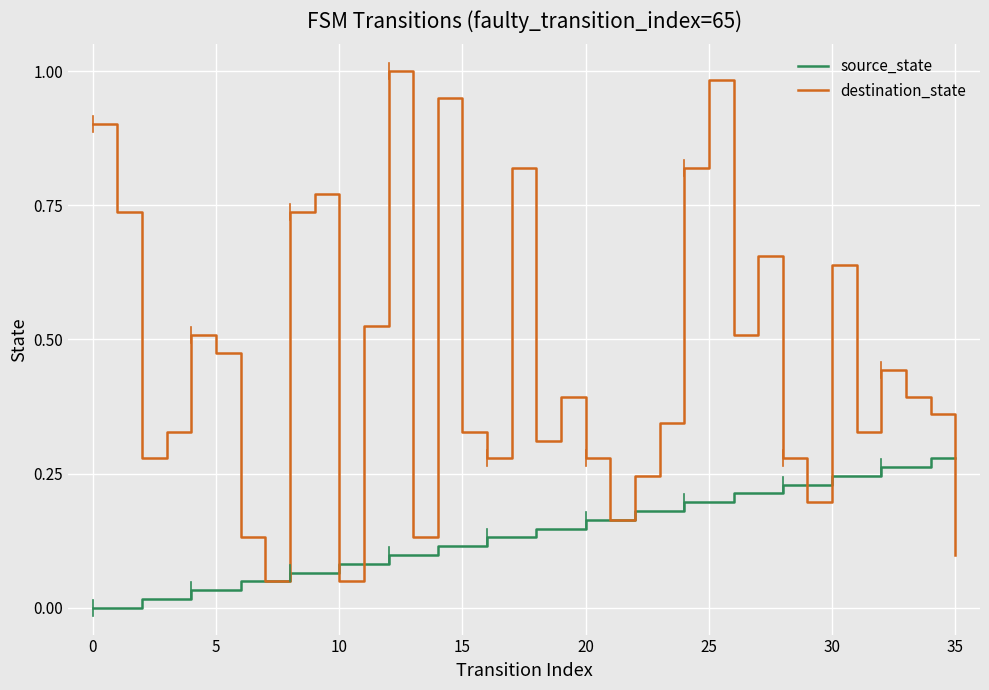

Which series has the largest range (max minus min)?

destination_state